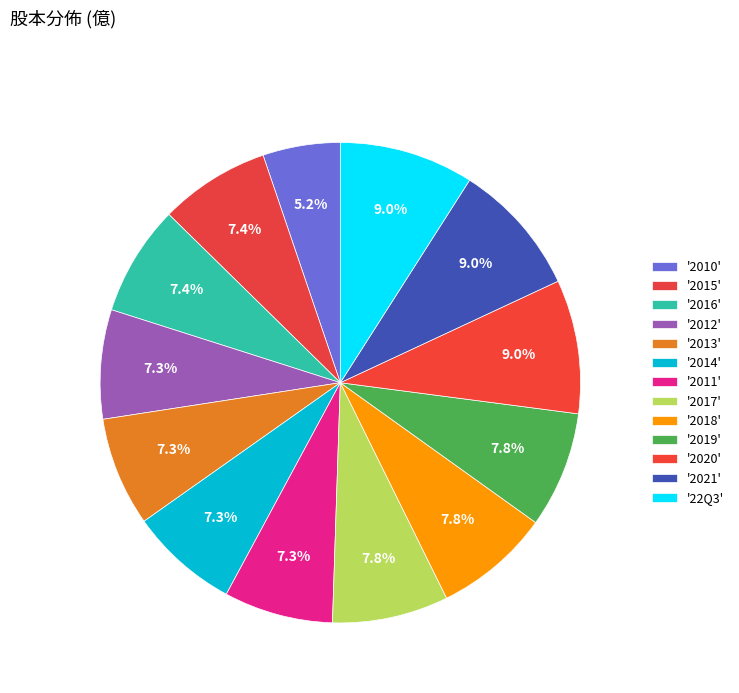

How many segments does this pie chart have?

13